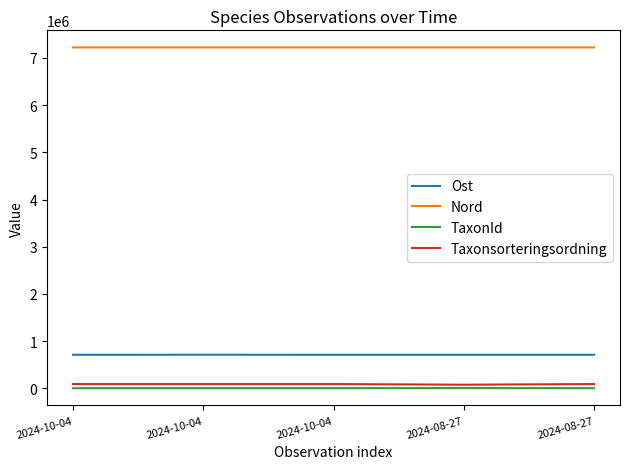

Reading left to right, transcribe all the data shown in this chart.

Ost: 712636	712986	712729	712620	712652
Nord: 7223655	7223523	7223601	7223685	7223640
TaxonId: 4364	4362	4361	6434	4364
Taxonsorteringsordning: 91989	91983	91981	78642	92004